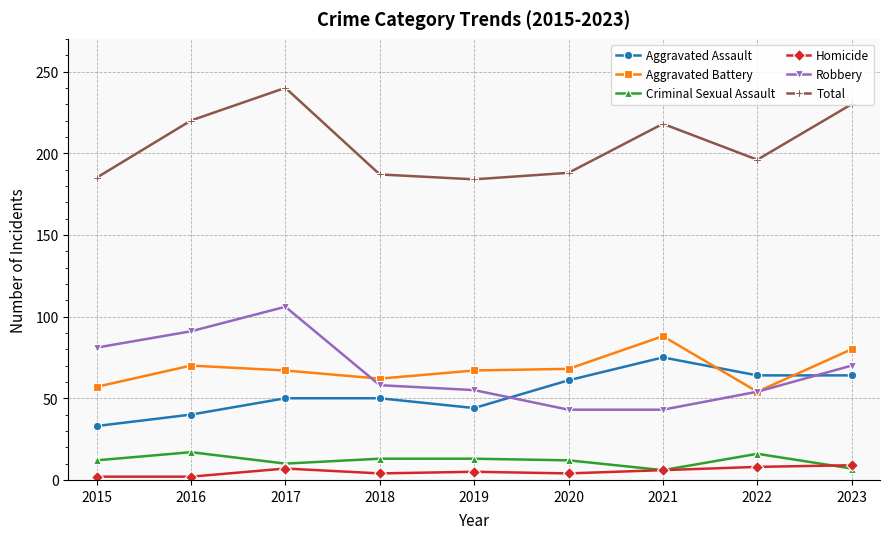

True or false: Aggravated Assault has a value of 50 at 2017.

True